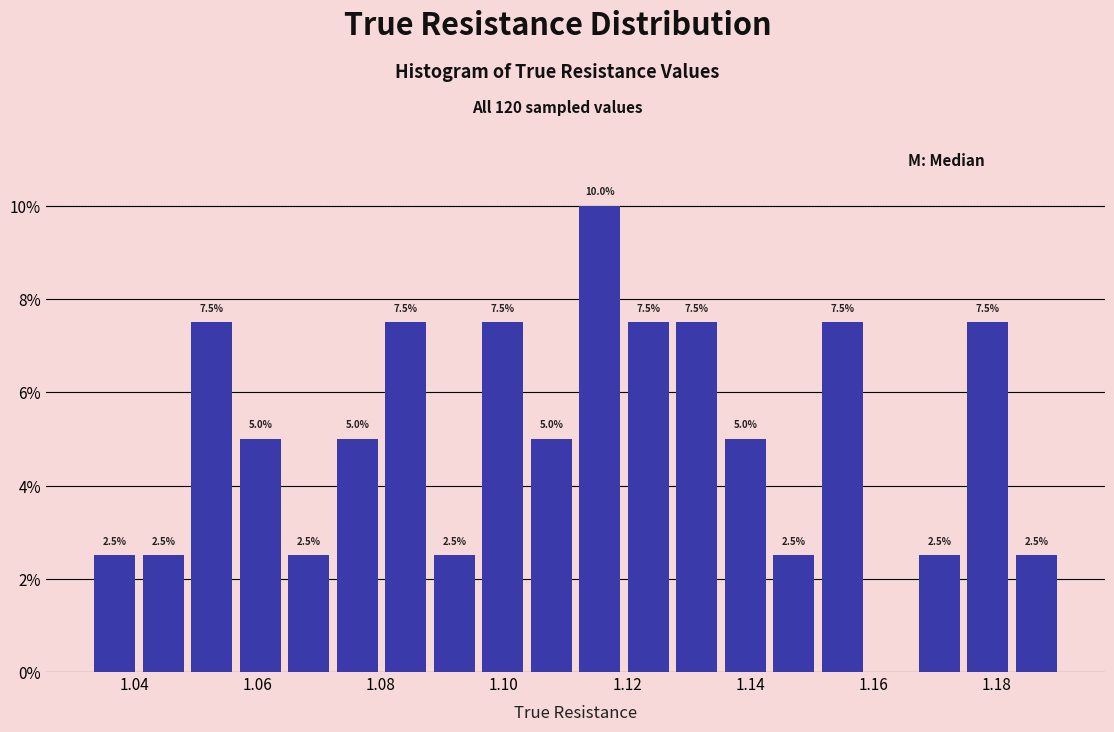

Read against the x-axis, roughly where is the centre of the tallest bar?

1.116